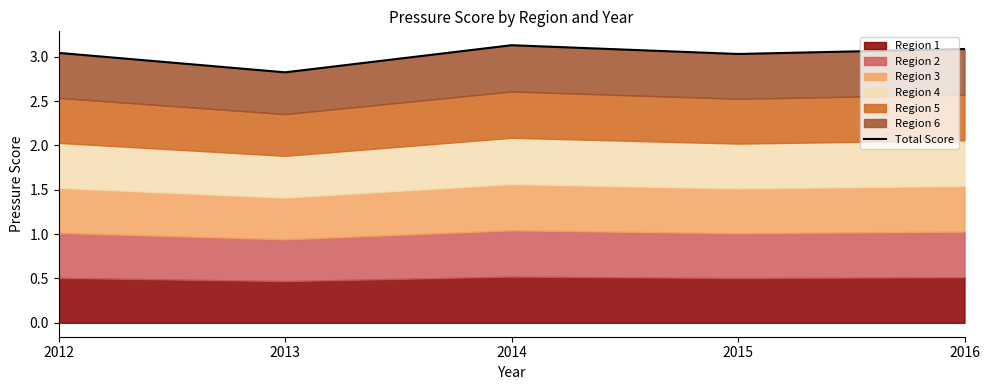

Reading left to right, list all the values displayed in this chart.

2012=3.0	2013=2.8	2014=3.1	2015=3.0	2016=3.1